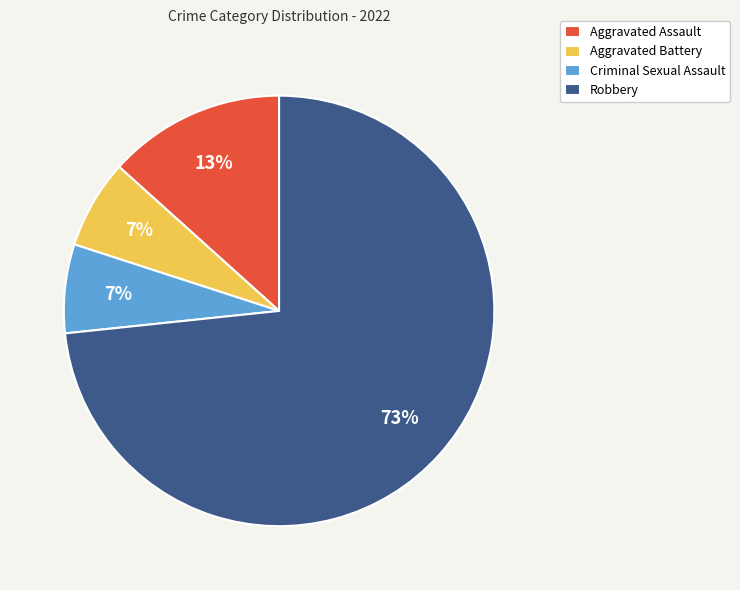

Is the sum of Criminal Sexual Assault and Aggravated Assault greater than half?

No